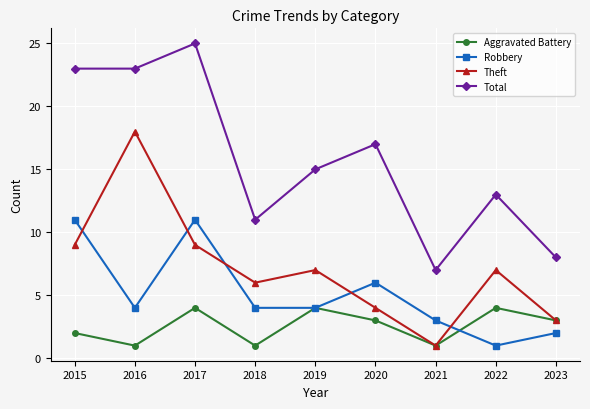

Is this an area chart (filled region under the line)?

No